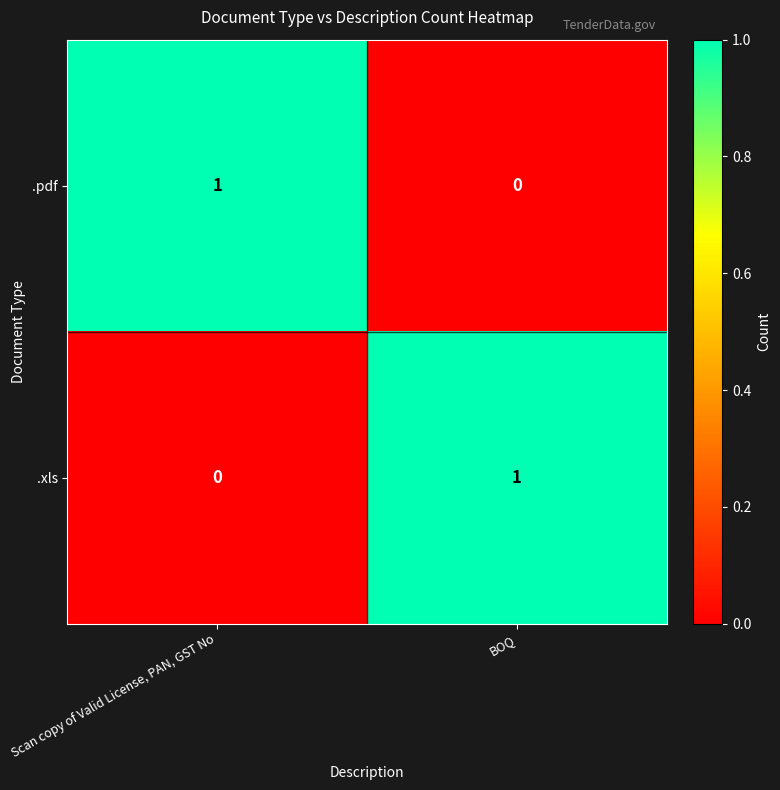

Is the value of .xls at BOQ greater than the value of .pdf at BOQ?

Yes